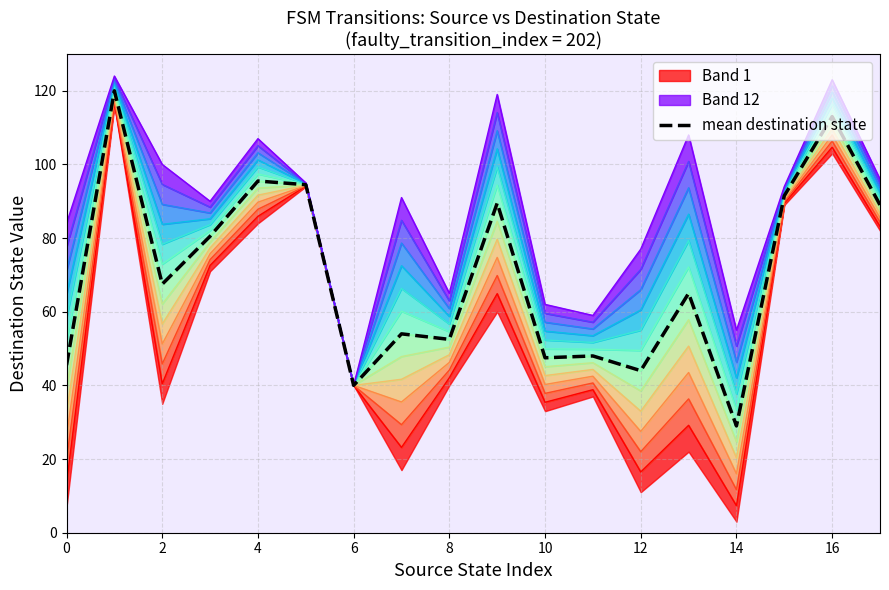

How many points are lower than both their immediate neighbors (excluding endpoints)?

6